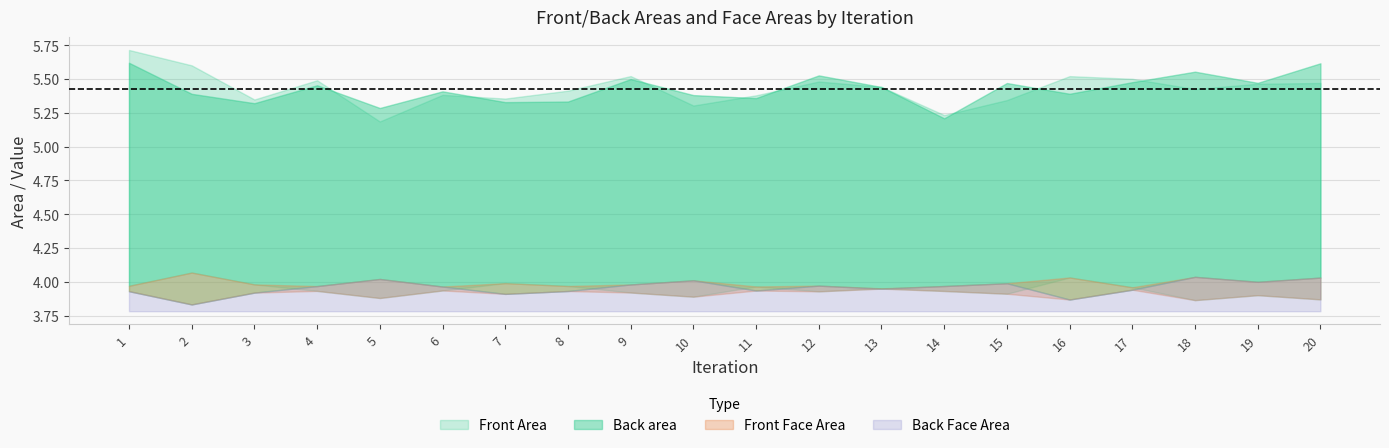

Reading right to left, transcribe all the data shown in this chart.

Front Area: 5.5	5.5	5.4	5.5	5.5	5.3	5.2	5.4	5.5	5.4	5.3	5.5	5.4	5.4	5.4	5.2	5.5	5.3	5.6	5.7
Front Face Area: 3.9	3.9	3.9	4.0	4.0	3.9	3.9	4.0	3.9	4.0	3.9	3.9	4.0	4.0	3.9	3.9	3.9	4.0	4.1	4.0
Back Face Area: 4.0	4.0	4.0	3.9	3.9	4.0	4.0	3.9	4.0	3.9	4.0	4.0	3.9	3.9	4.0	4.0	4.0	3.9	3.8	3.9
Back area: 5.6	5.5	5.6	5.5	5.4	5.5	5.2	5.4	5.5	5.4	5.4	5.5	5.3	5.3	5.4	5.3	5.5	5.3	5.4	5.6